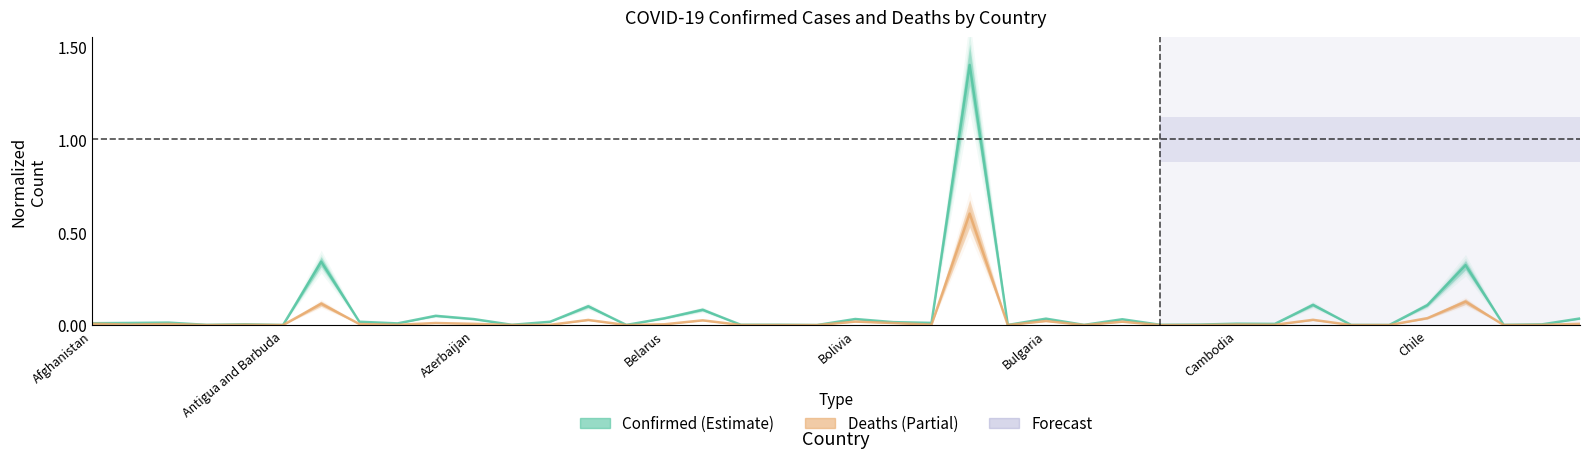

How many series are shown in this chart?

2